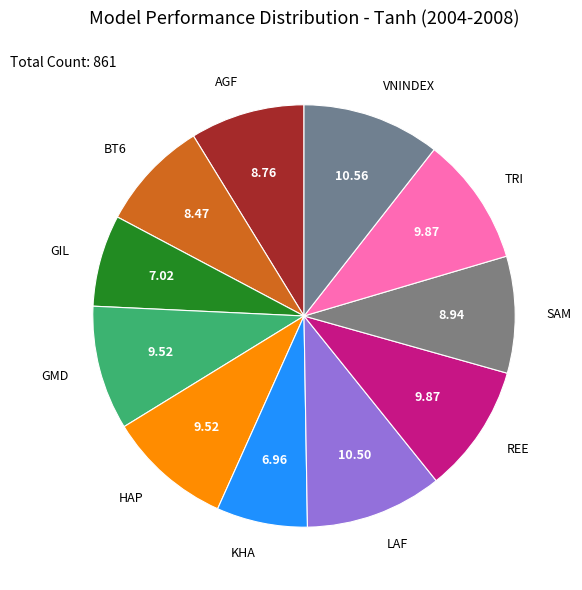

Does AGF represent more than half of the total?

No